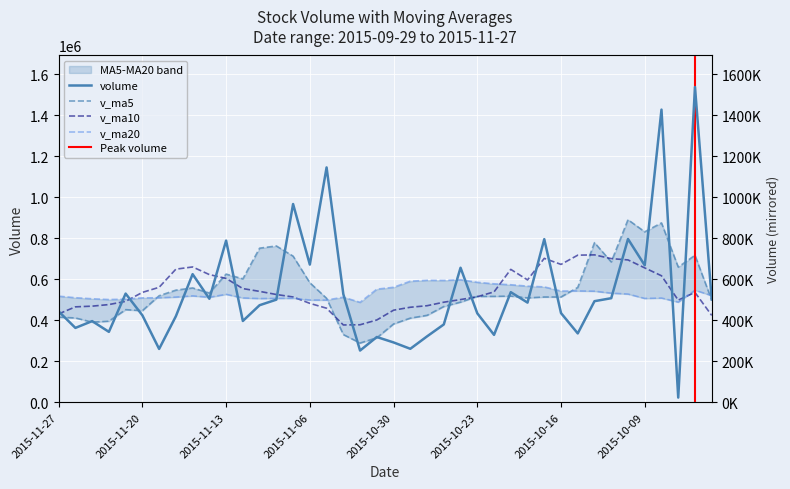

List the labels in order of v_ma5 value, smallest first.

2015-11-03, 2015-11-02, 2015-11-04, 2015-10-30, 2015-11-25, 2015-11-24, 2015-10-29, 2015-11-26, 2015-11-27, 2015-10-28, 2015-11-20, 2015-11-23, 2015-10-27, 2015-10-26, 2015-09-29, 2015-11-05, 2015-10-20, 2015-10-19, 2015-10-16, 2015-10-23, 2015-10-22, 2015-10-21, 2015-11-19, 2015-11-16, 2015-11-18, 2015-11-17, 2015-10-15, 2015-11-06, 2015-11-12, 2015-11-13, 2015-10-07, 2015-10-13, 2015-11-09, 2015-09-30, 2015-11-11, 2015-11-10, 2015-10-14, 2015-10-09, 2015-10-08, 2015-10-12